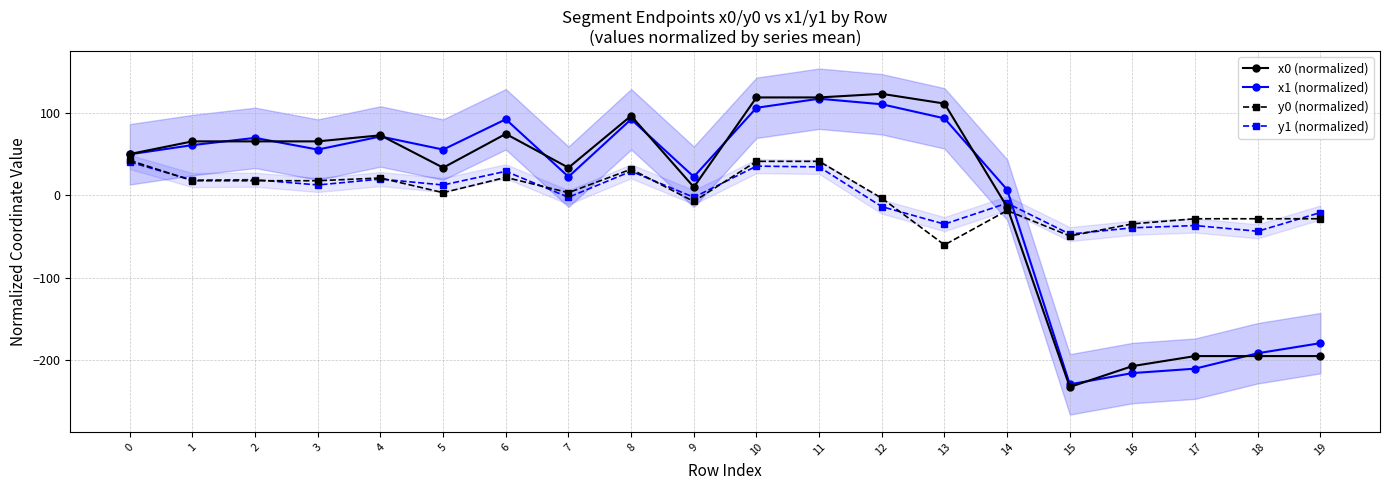

At which category is the sum across all series the highest?

11